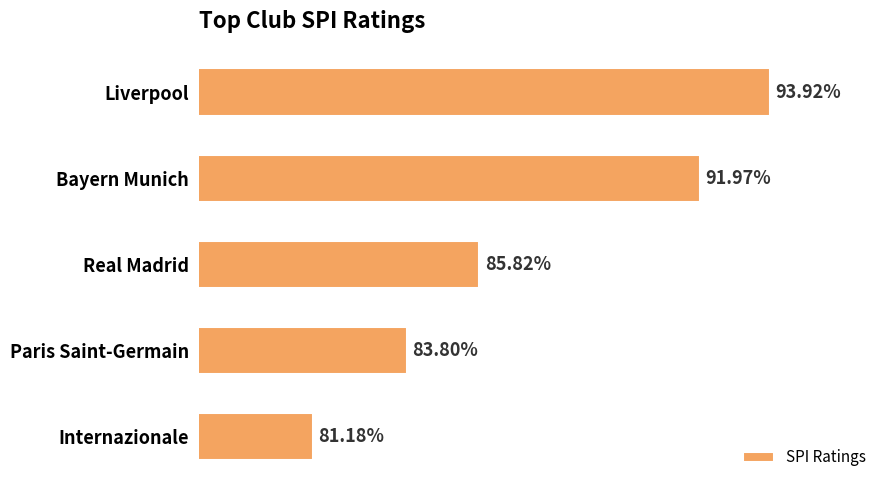

Which has a higher value, Internazionale or Bayern Munich?

Bayern Munich